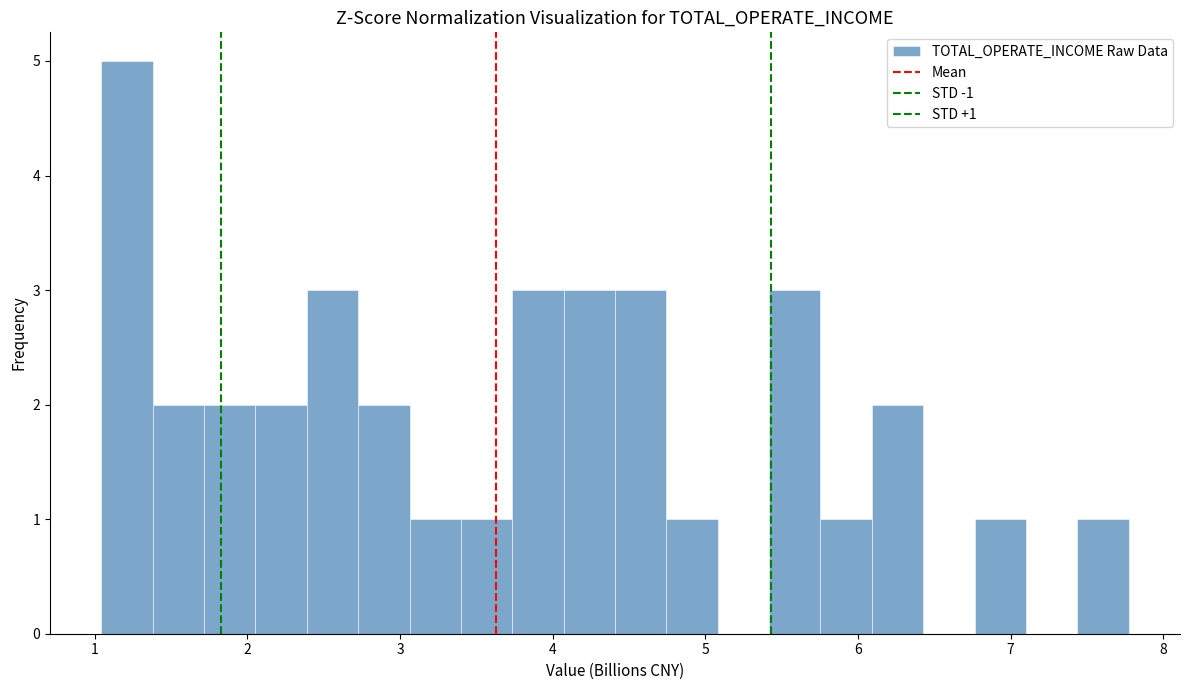

Read against the x-axis, roughly where is the centre of the tallest bar?

1.2